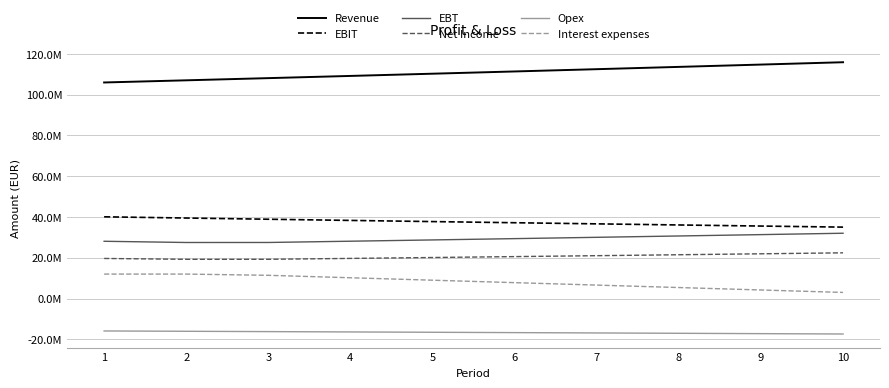

Which series has the largest total across all categories?

Revenue